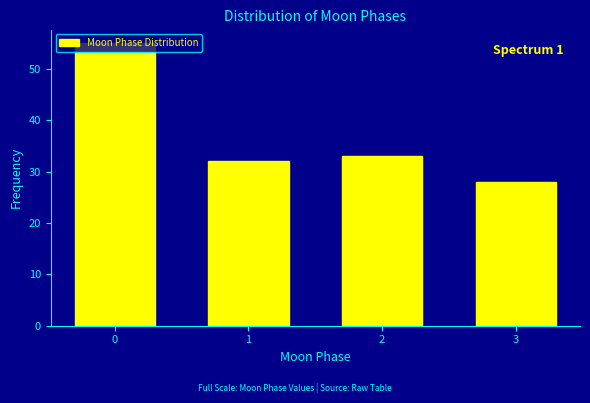

What is the average value?

37